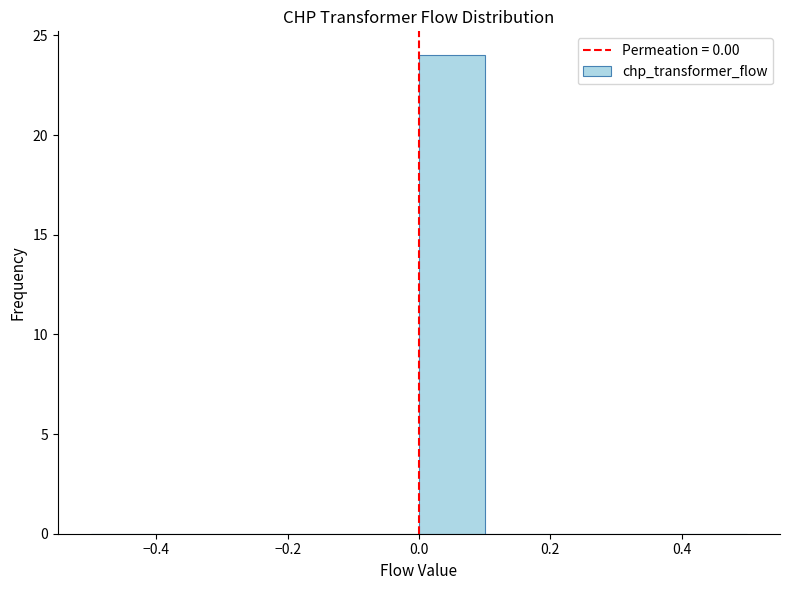

Reading left to right, list every bar in this chart as the range it spans on the x-axis followed by its height. The values are not printed on the chart, so give them approximately, as read against the axis.

-0.5 to -0.4: 0
-0.4 to -0.3: 0
-0.3 to -0.2: 0
-0.2 to -0.1: 0
-0.1 to 0.0: 0
0.0 to 0.1: 24
0.1 to 0.2: 0
0.2 to 0.3: 0
0.3 to 0.4: 0
0.4 to 0.5: 0